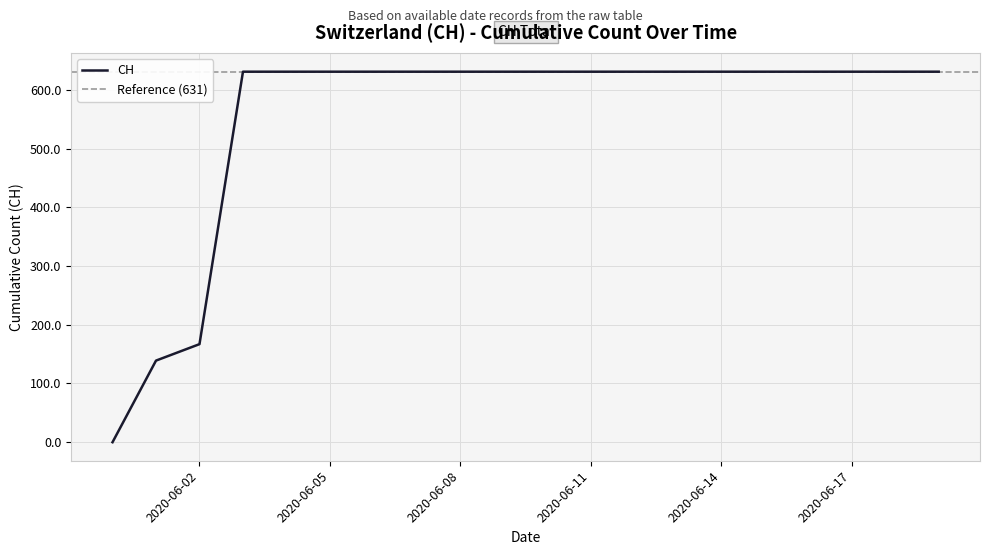

How many positive values are there?

19